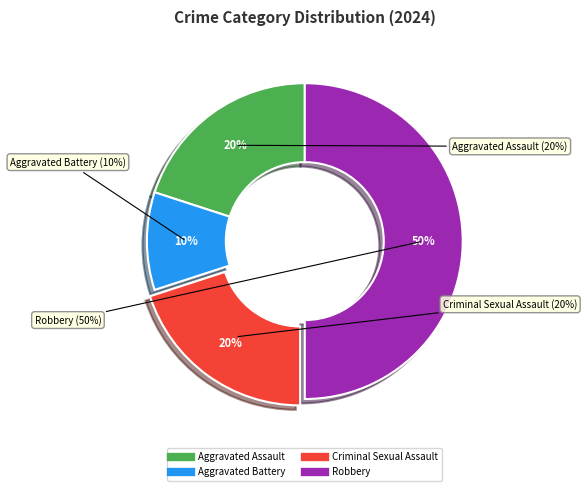

What percentage is the Aggravated Assault slice, to the nearest percent?

20%